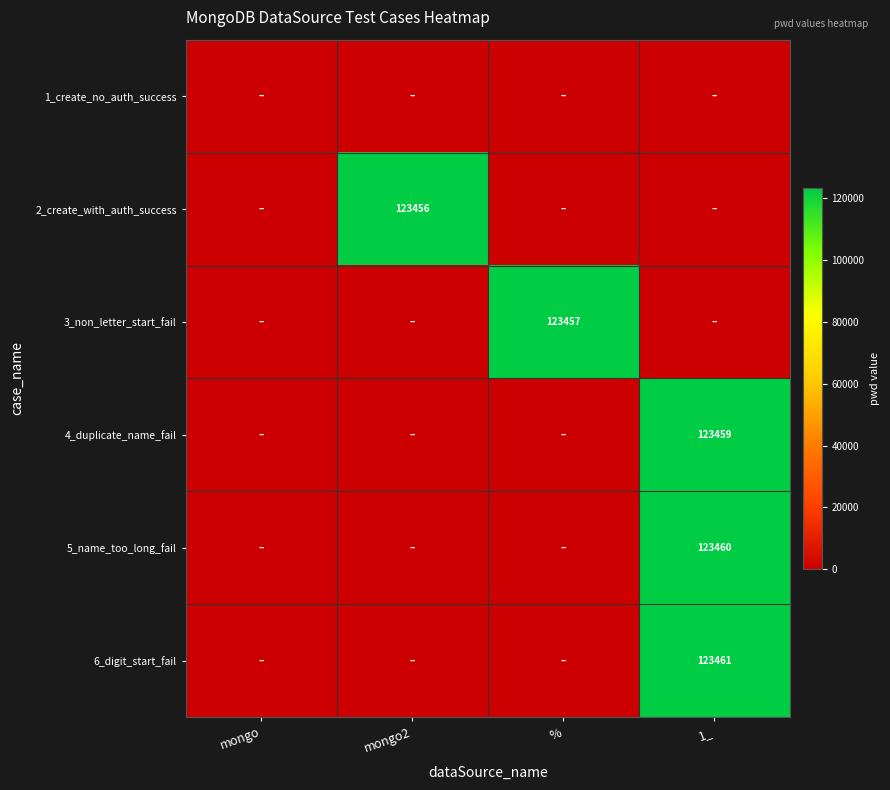

What is the total value across all series at 1_?

370380